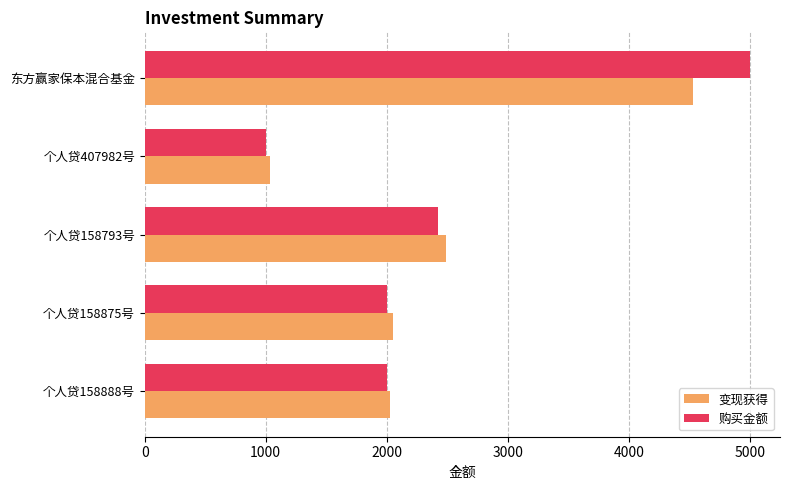

Which series has the largest range (max minus min)?

购买金额